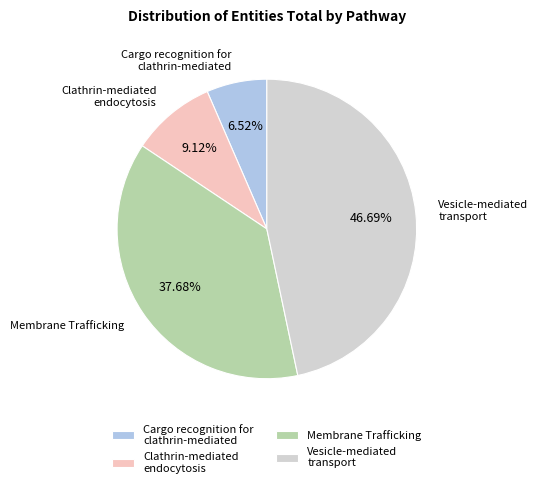

Rank the categories by value from lowest to highest.

Cargo recognition for clathrin-mediated, Clathrin-mediated endocytosis, Membrane Trafficking, Vesicle-mediated transport